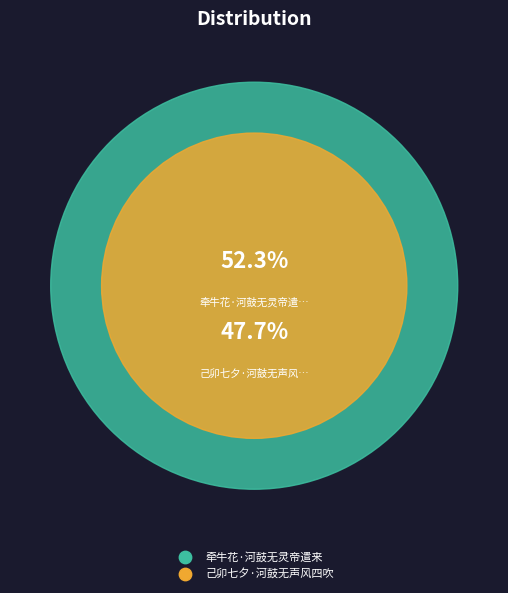

Count the number of slices in the pie.

2